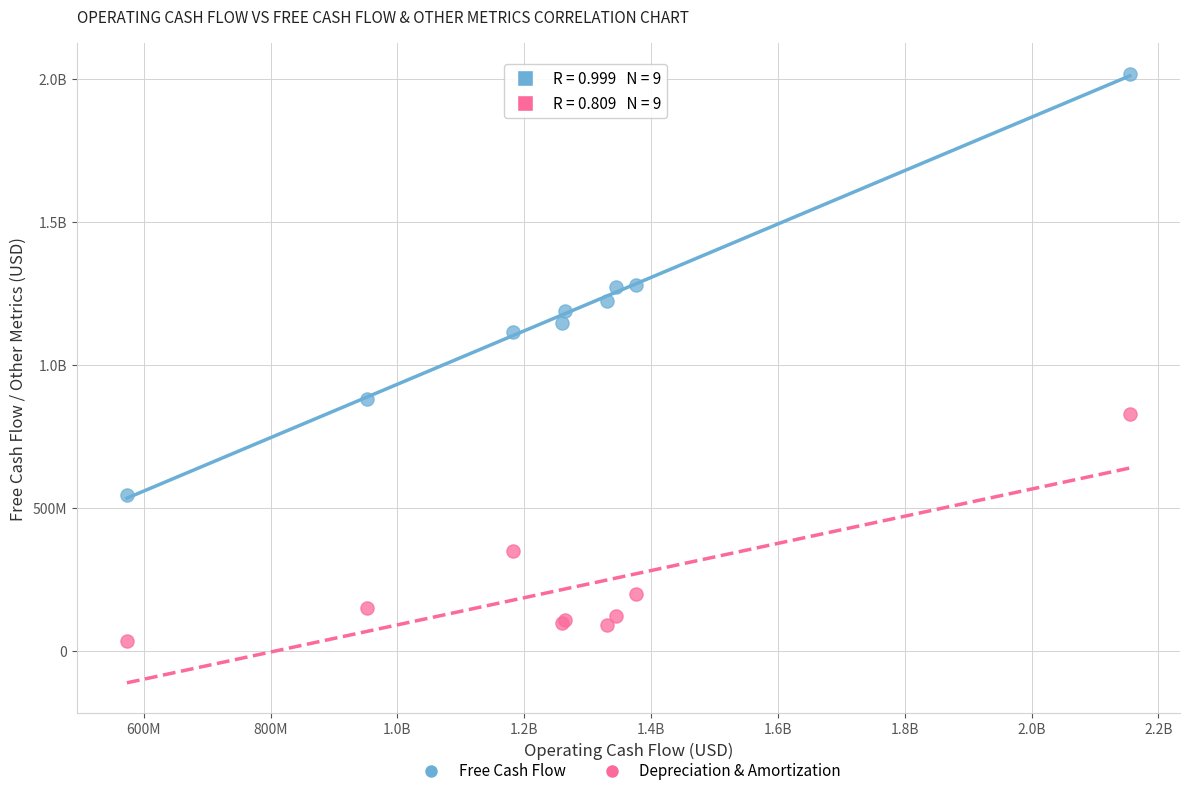

What are all the series names shown in the legend?

Free Cash Flow, Depreciation & Amortization